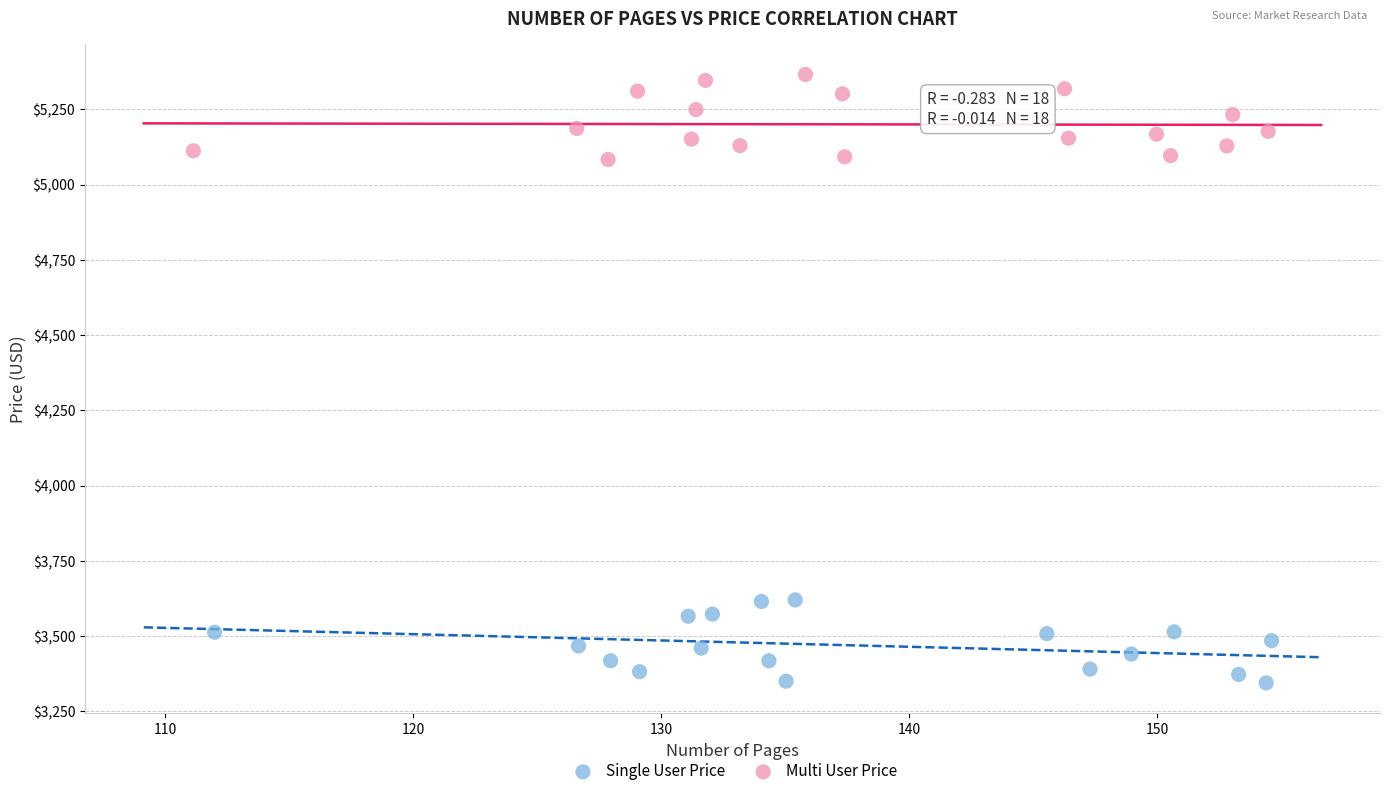

What are all the series names shown in the legend?

Single User Price, Multi User Price